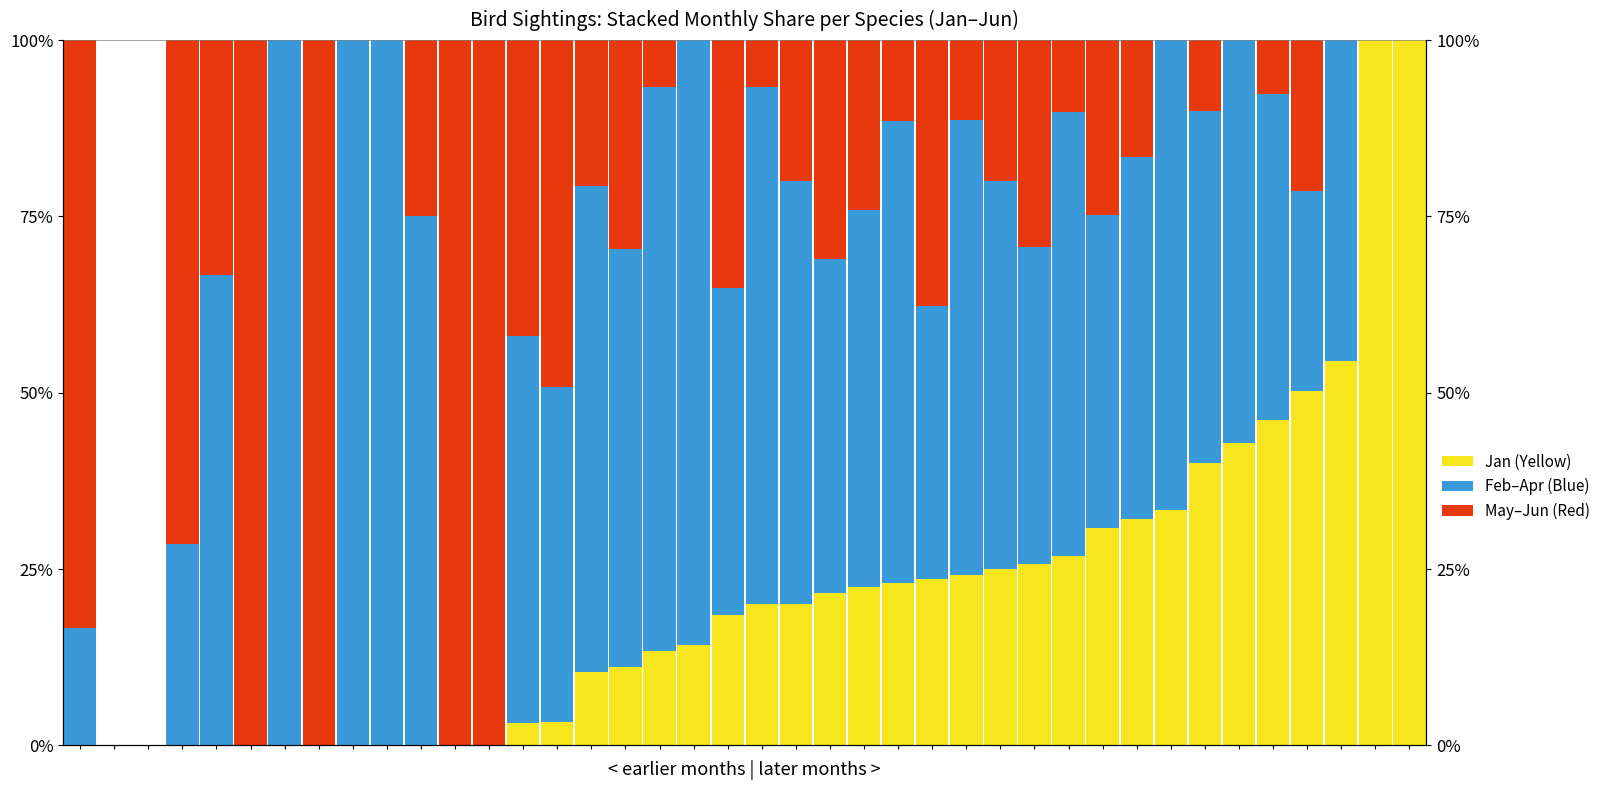

At which category is the sum across all series the highest?

3